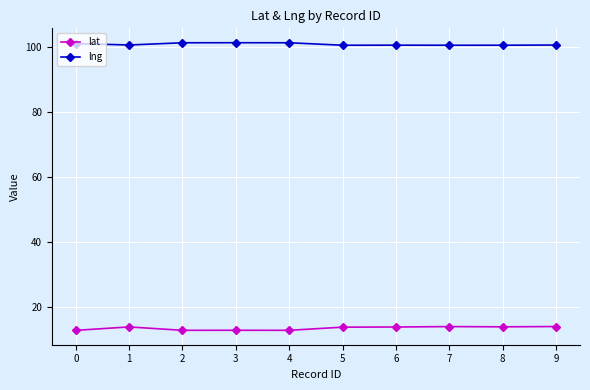

At how many categories does at least one series exceed 78?

10